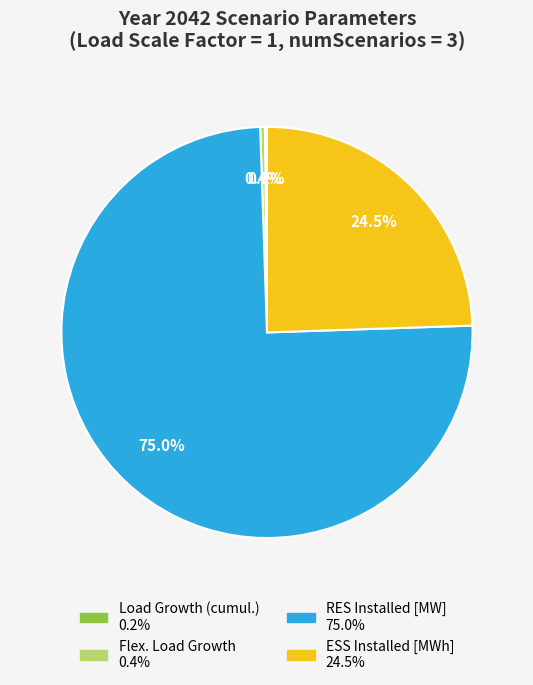

What is the largest slice in the pie chart?

RES Installed [MW]